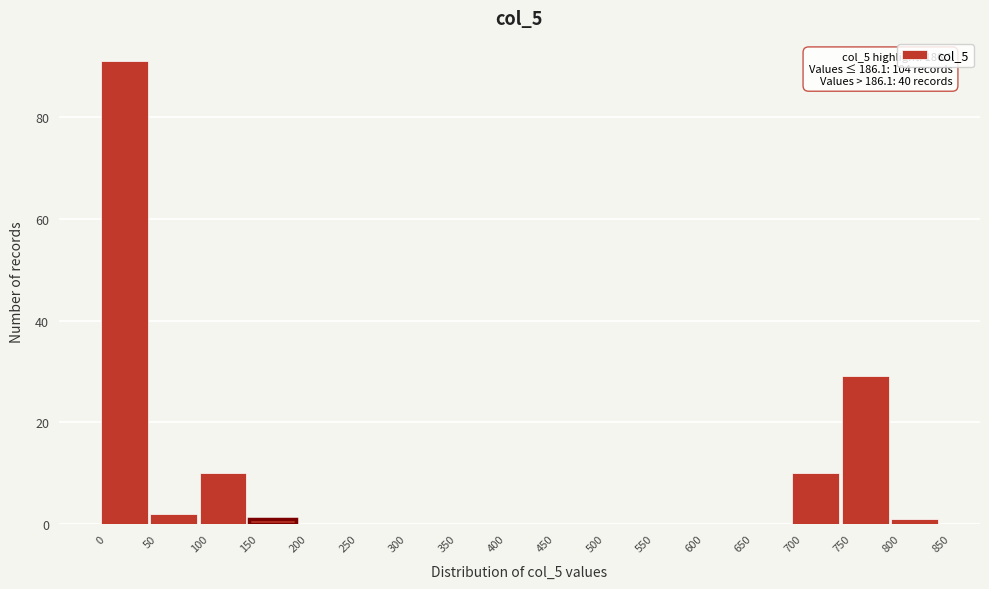

Over which range of the x-axis is the bar tallest?

0 to 50